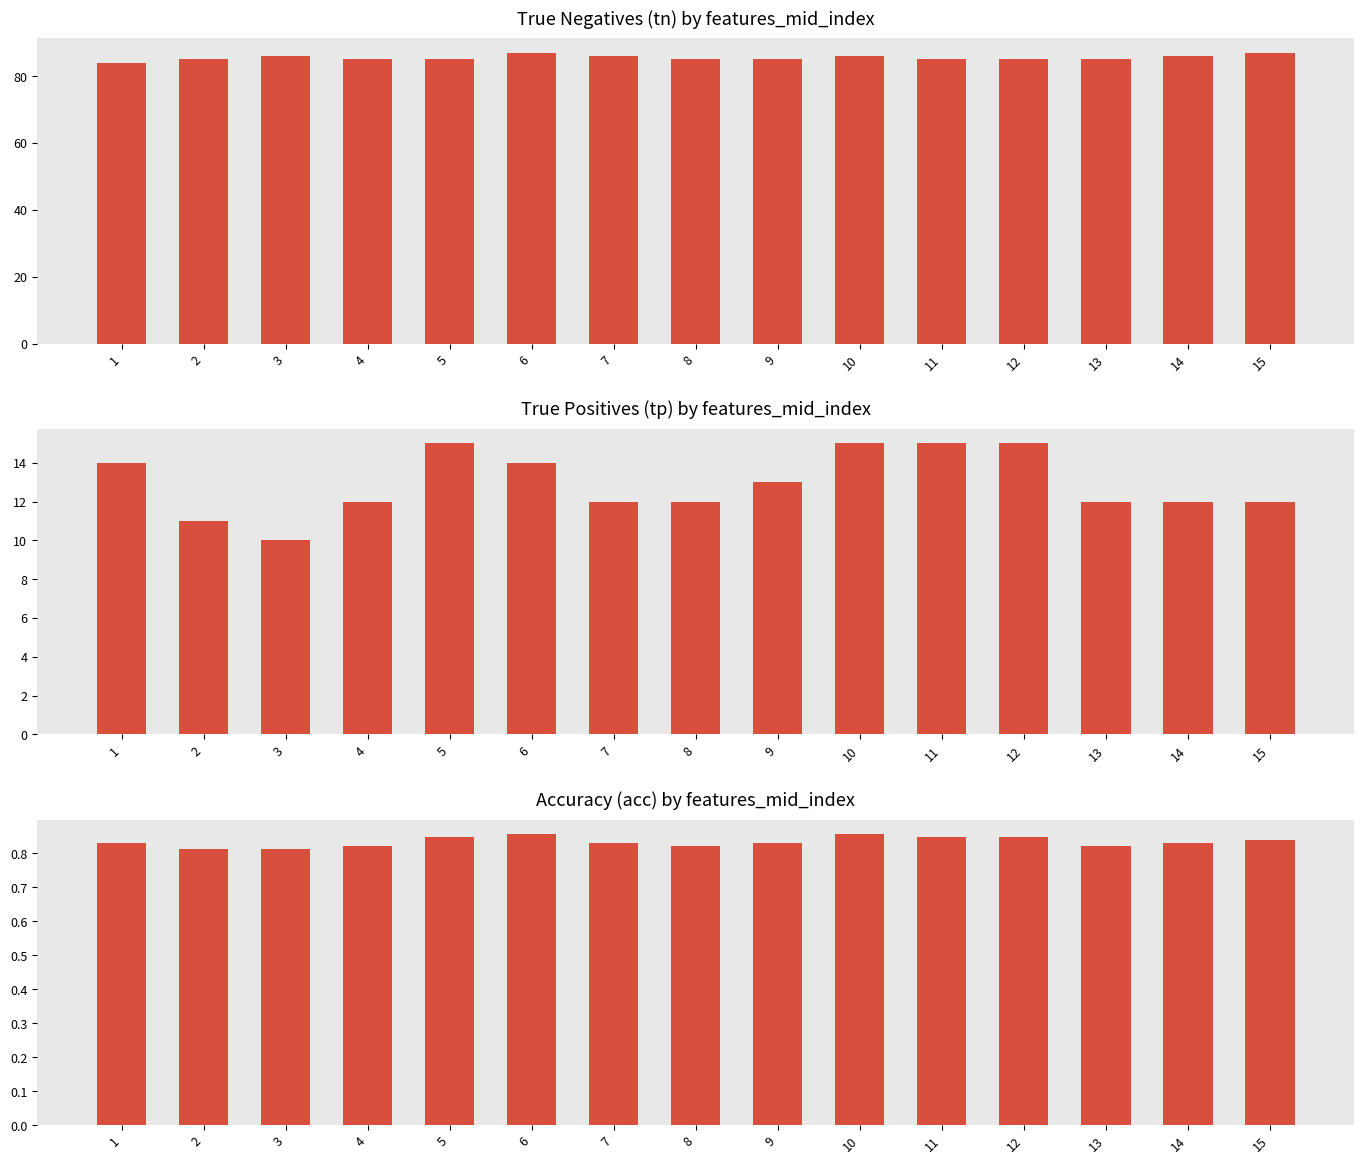

Which series changed the most between 4 and 13?

tn